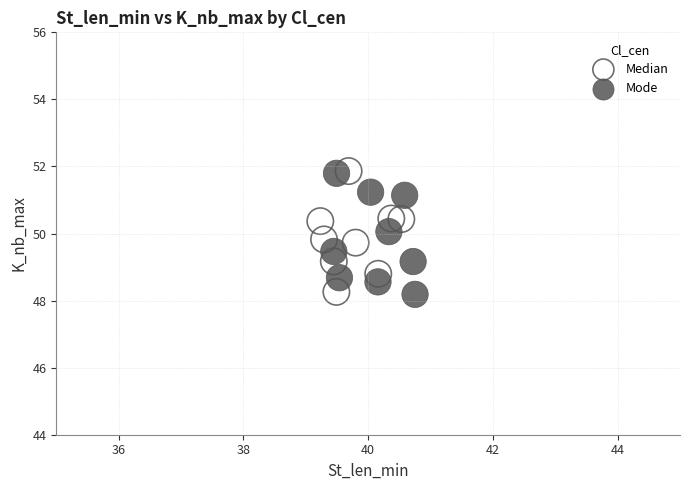

What are all the series names shown in the legend?

Median, Mode